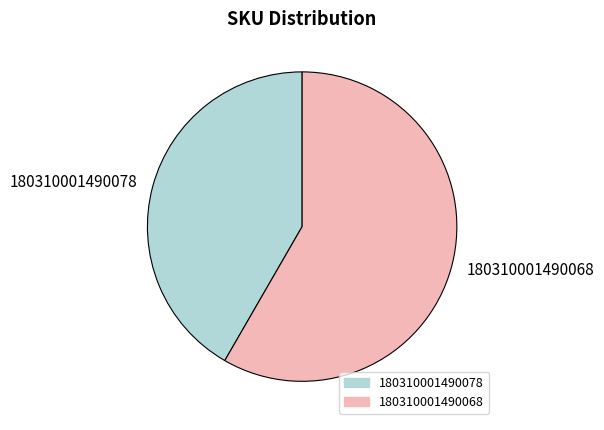

The 180310001490068 slice represents 58% of the pie. True or false?

True